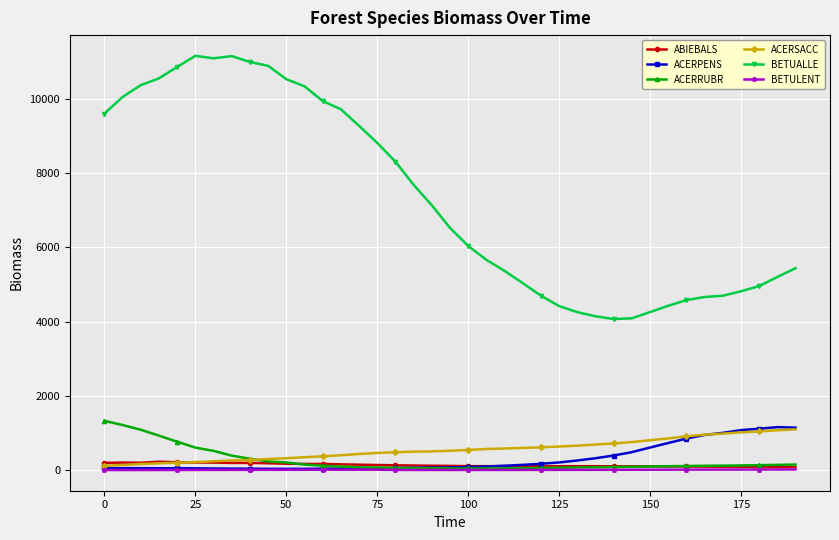

What is the highest value of the ACERRUBR series?

1324.0